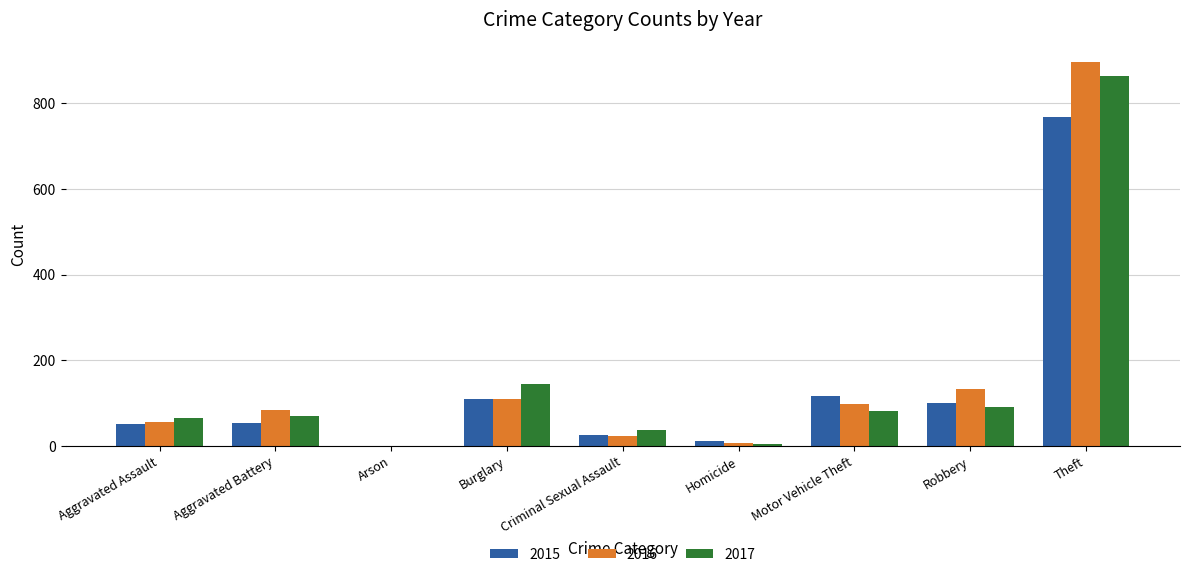

What is the difference between the 2015 values at Aggravated Assault and Theft?

716